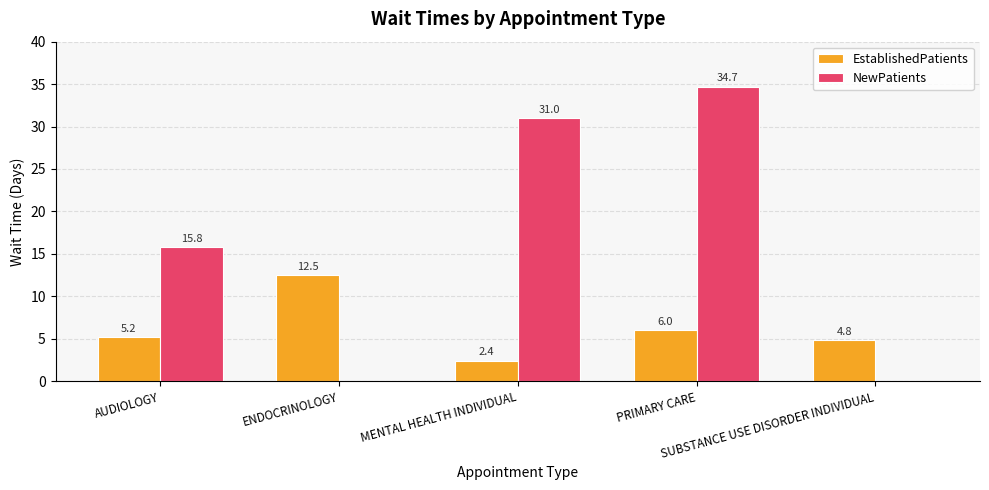

At which label does NewPatients reach its peak?

PRIMARY CARE